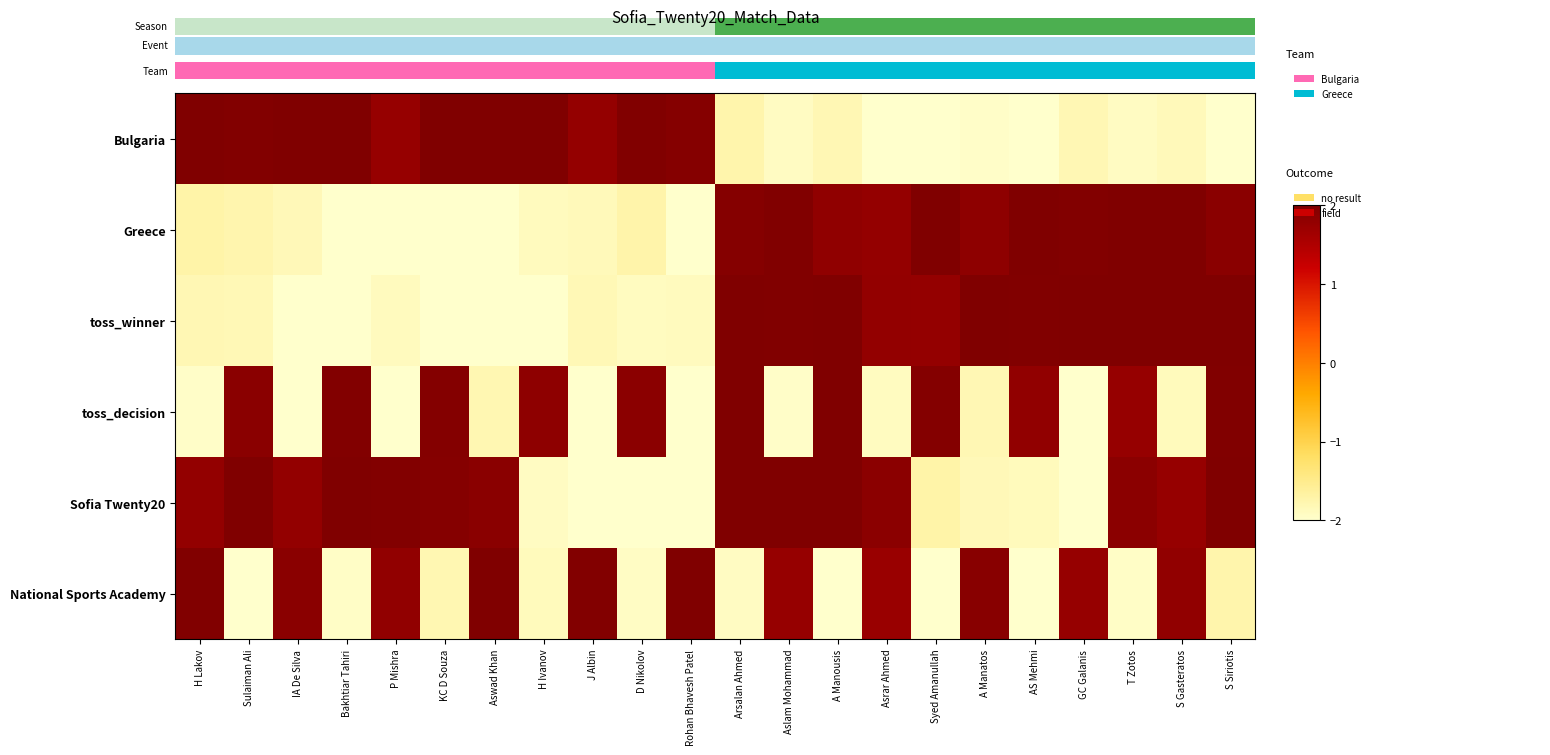

At P Mishra, list the series in order from largest to smallest.

Sofia Twenty20, National Sports Academy, Bulgaria, toss_winner, Greece, toss_decision